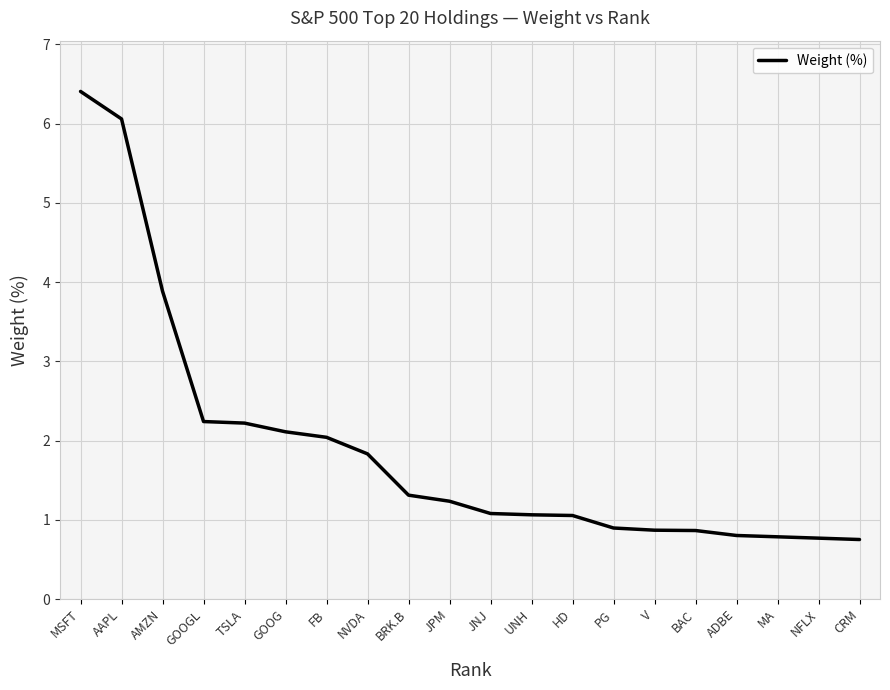

The value at GOOG is 2.1. True or false?

True